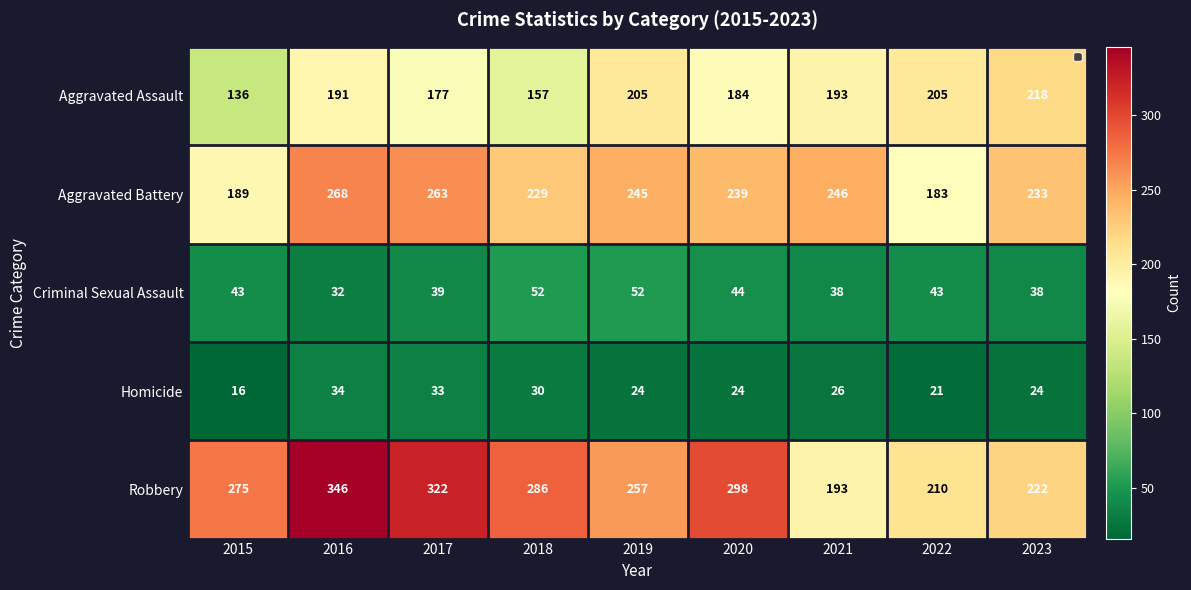

Which series has the largest total across all categories?

Robbery